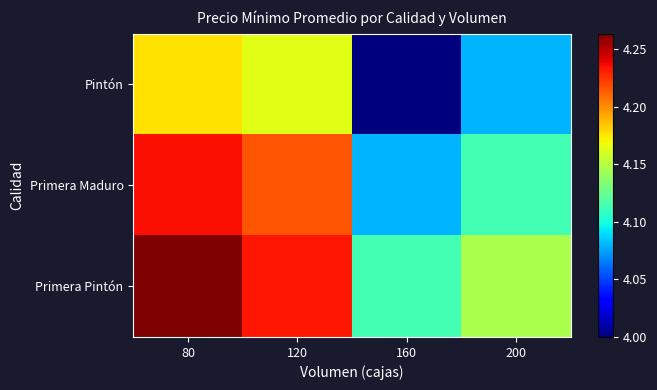

Rank the series by their average value, from lowest to highest.

Pintón, Primera Maduro, Primera Pintón